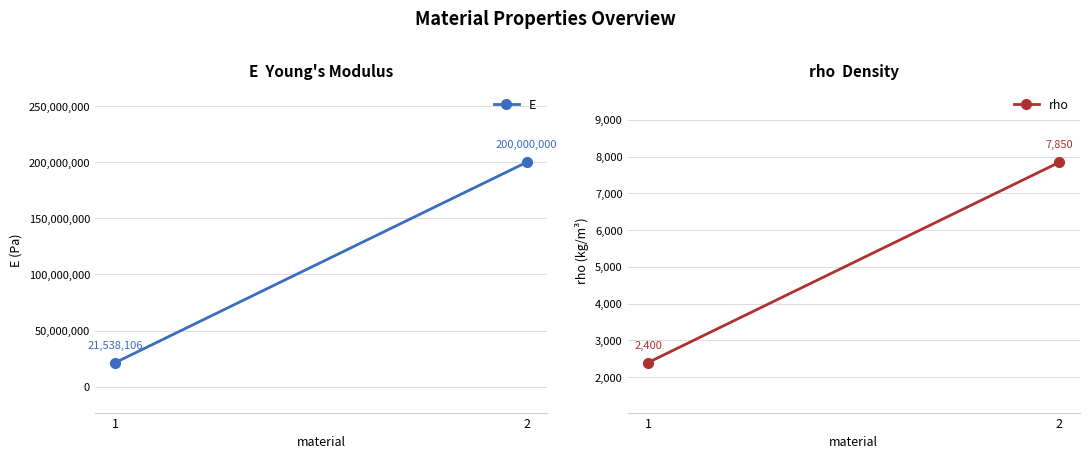

What is the sum of all rho values?

10250.0